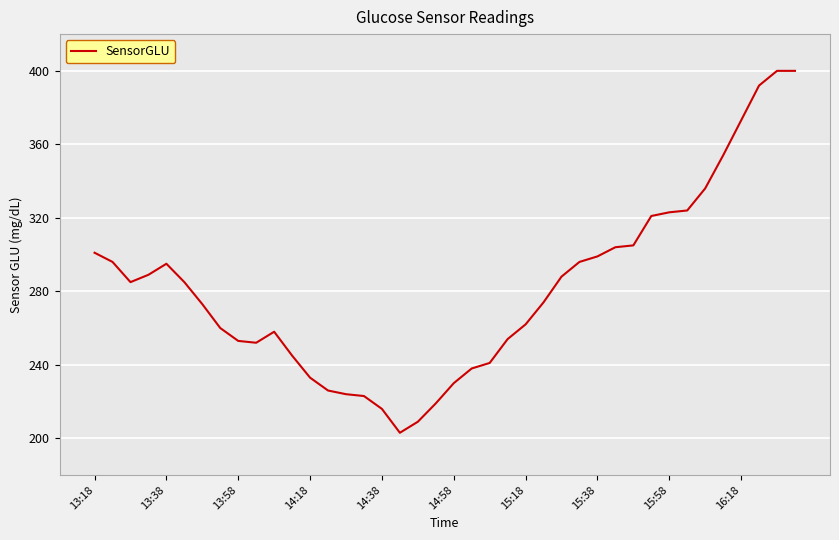

What is the minimum value shown in the chart?

203